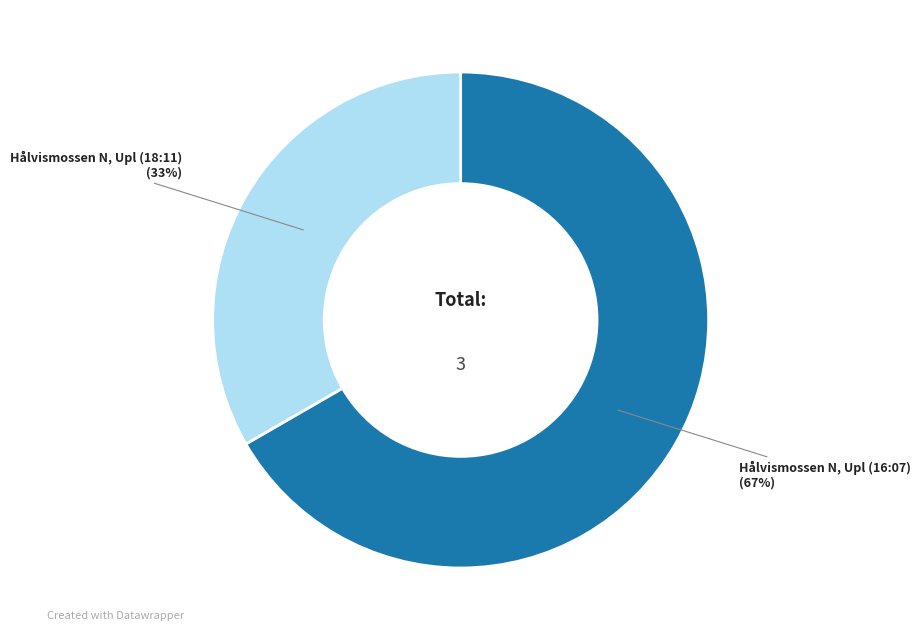

Count the number of slices in the pie.

2